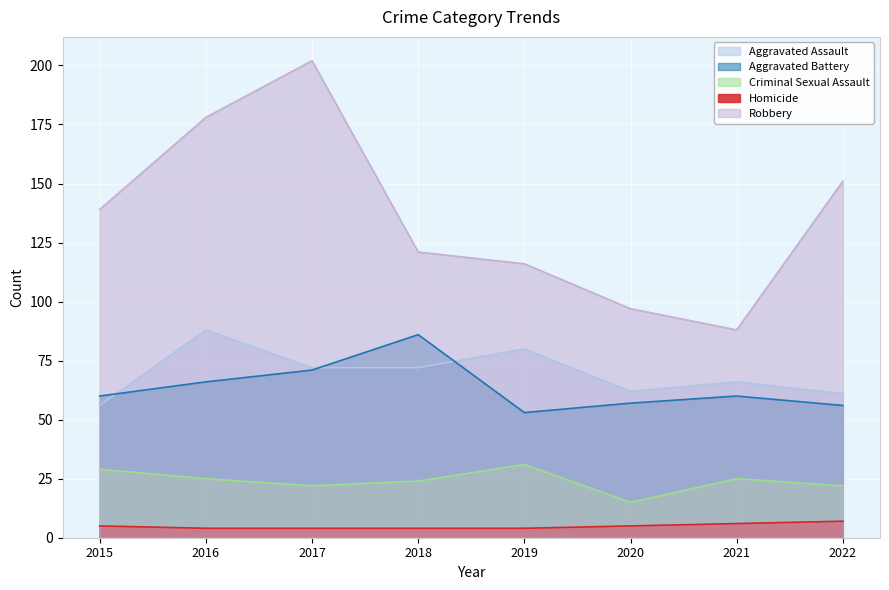

How many series are shown in this chart?

5